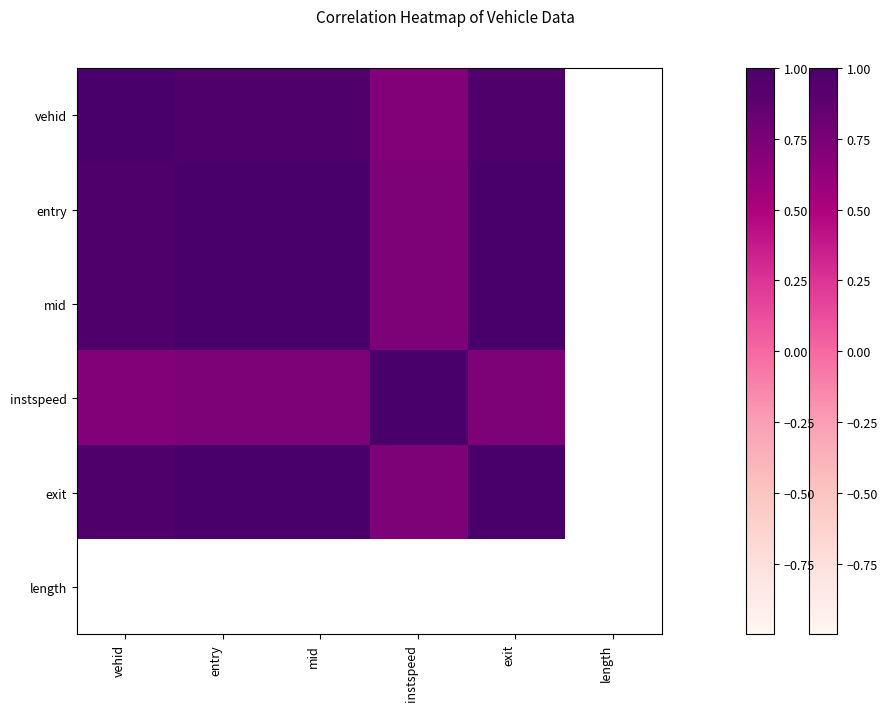

What is the minimum value for entry?

0.7